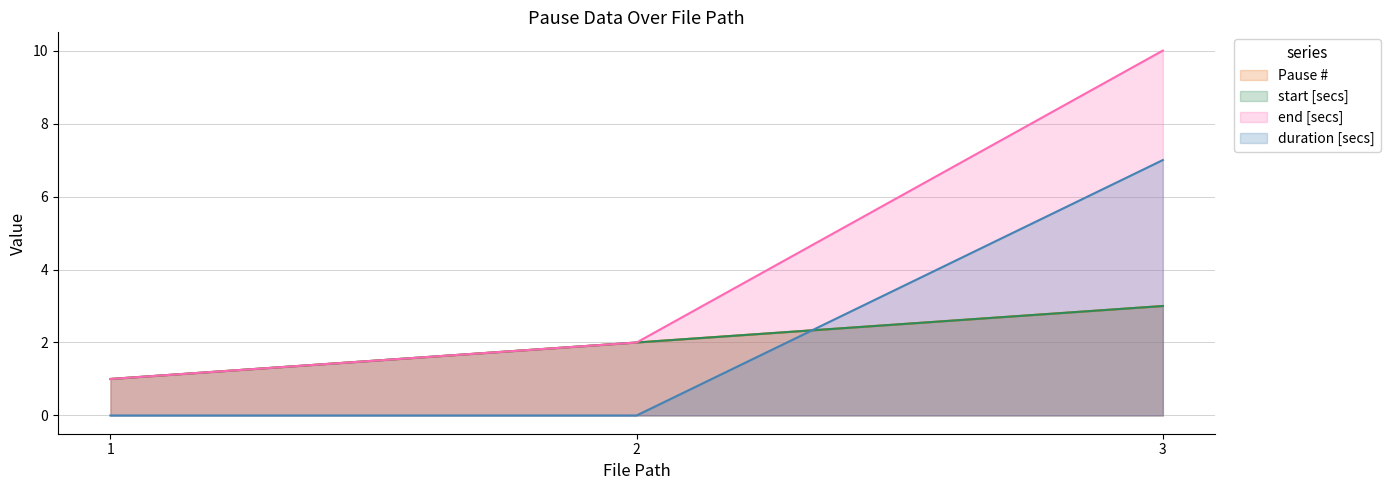

How many values in the Pause # series are below 2?

1